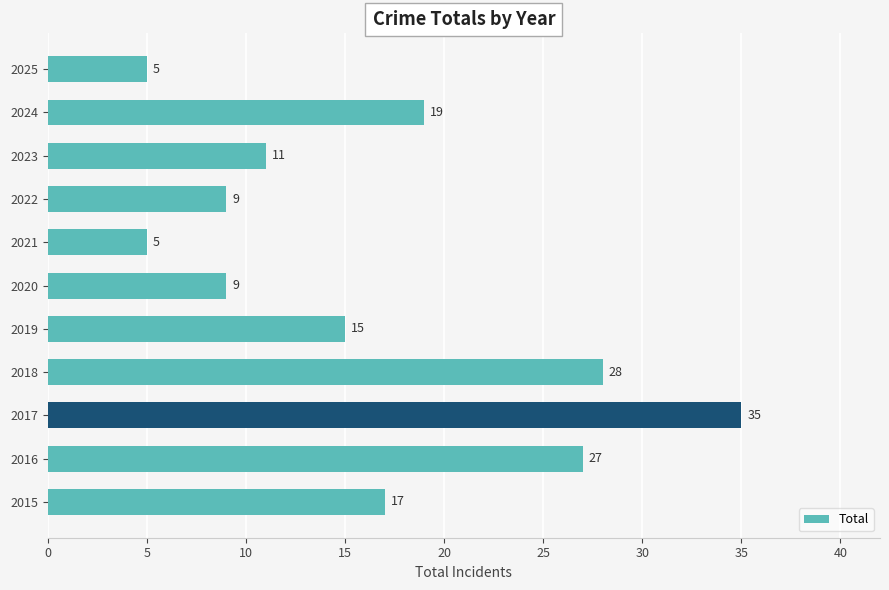

The chart shows a value of 27 at 2024. True or false?

False